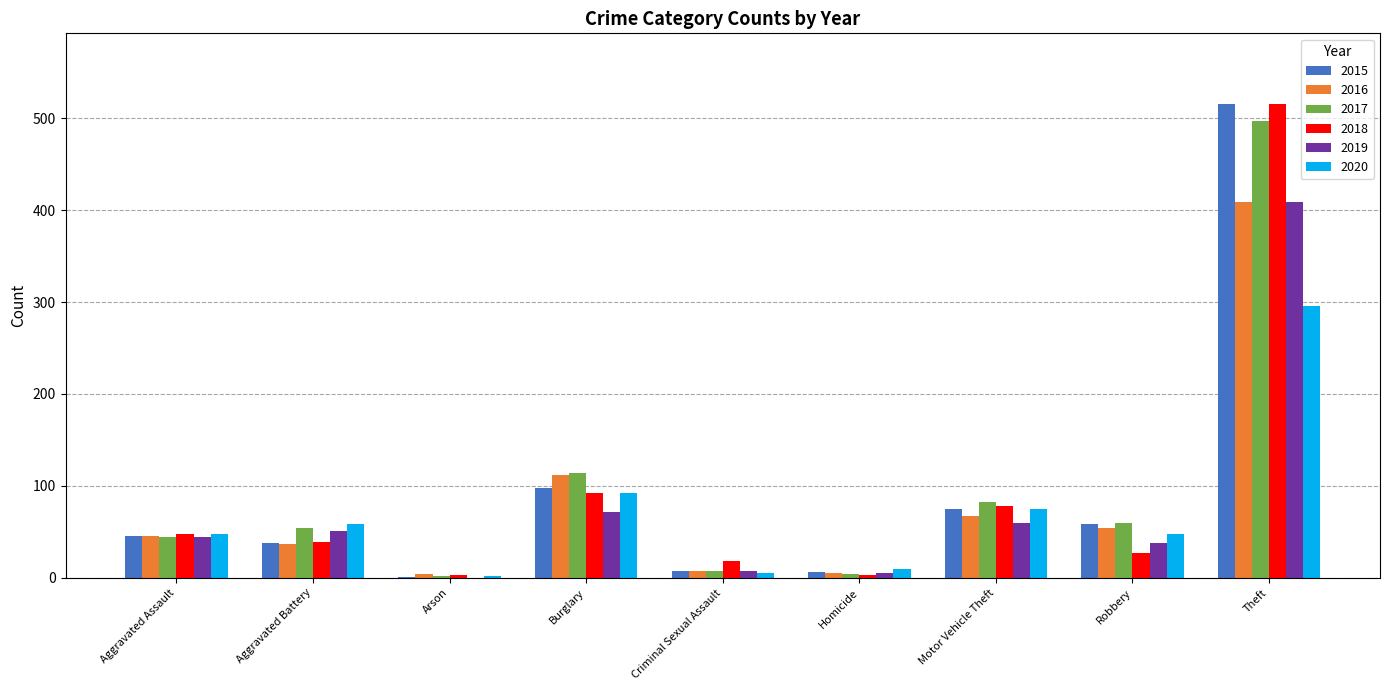

What is the total value across all series at Burglary?

580